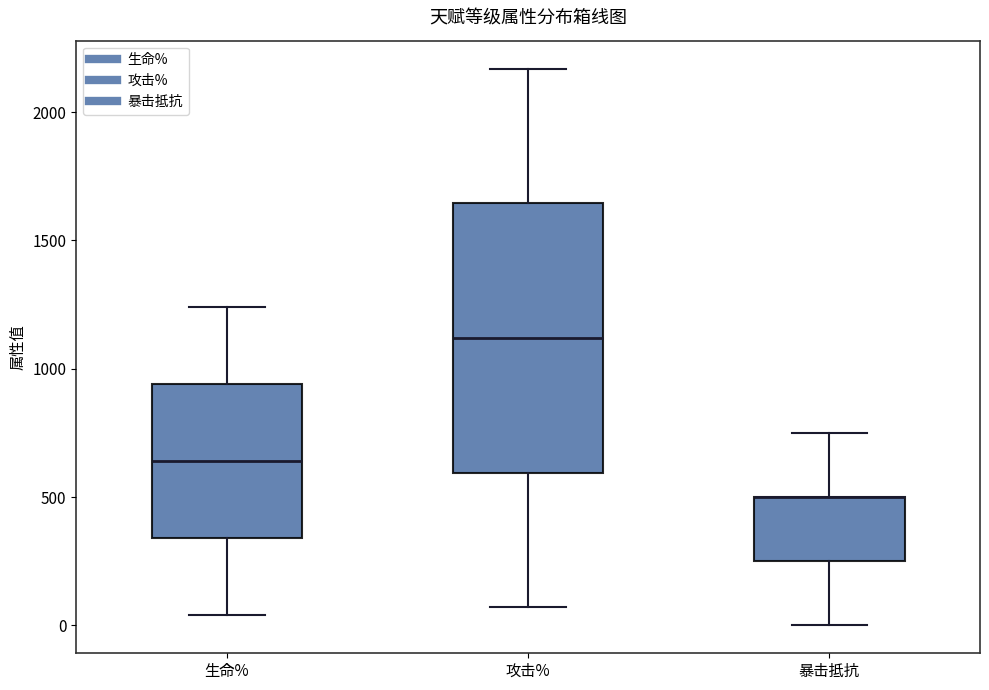

Reading left to right, transcribe this box plot: for each box, give where its median line is, the range the box spans, and where its two whiskers end, as read against the y-axis. The values are not printed on the chart, so give them approximately, as read against the axis.

生命%: median 650, box 350 to 950, whiskers 50 to 1250
攻击%: median 1100, box 600 to 1650, whiskers 50 to 2150
暴击抵抗: median 500 (drawn on the box's upper edge), box 250 to 500, whiskers 0 to 750